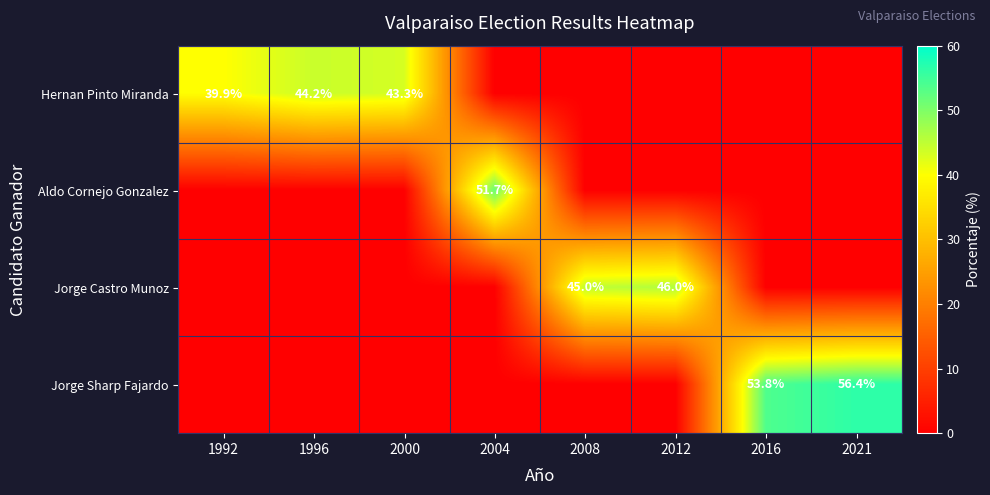

Is it true that Jorge Sharp Fajardo equals 21.6 at 2016?

False